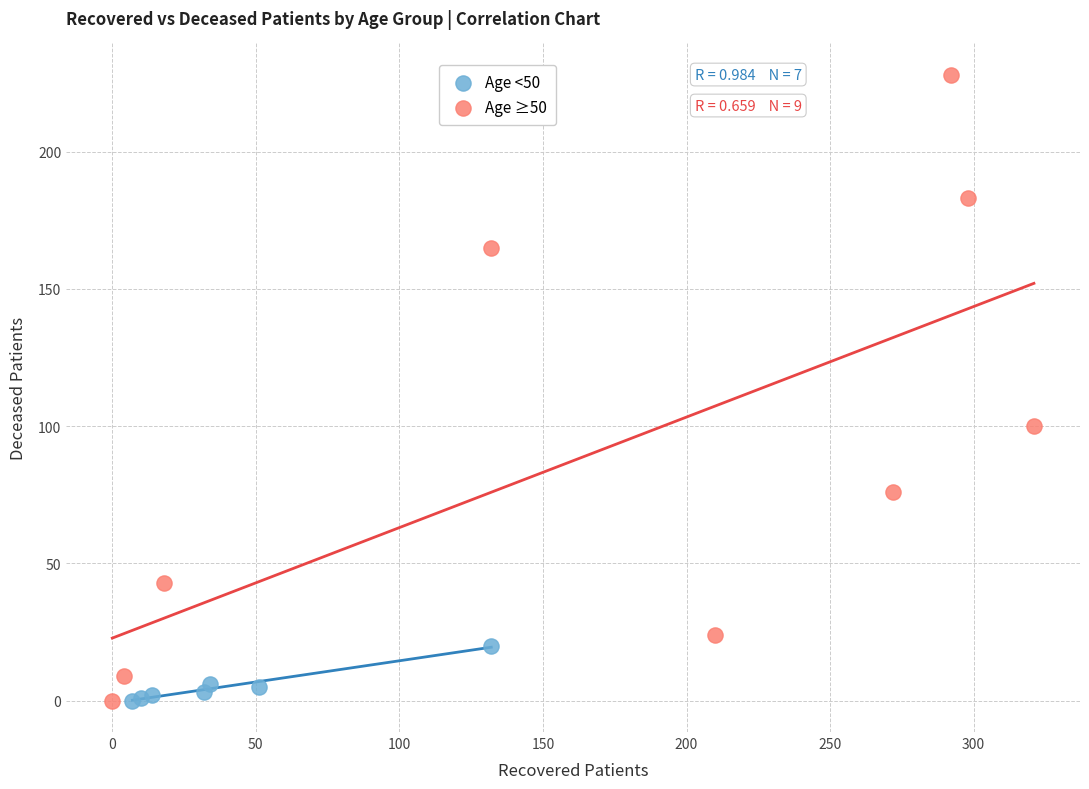

Which series has the largest Y range (max minus min)?

Age ≥50